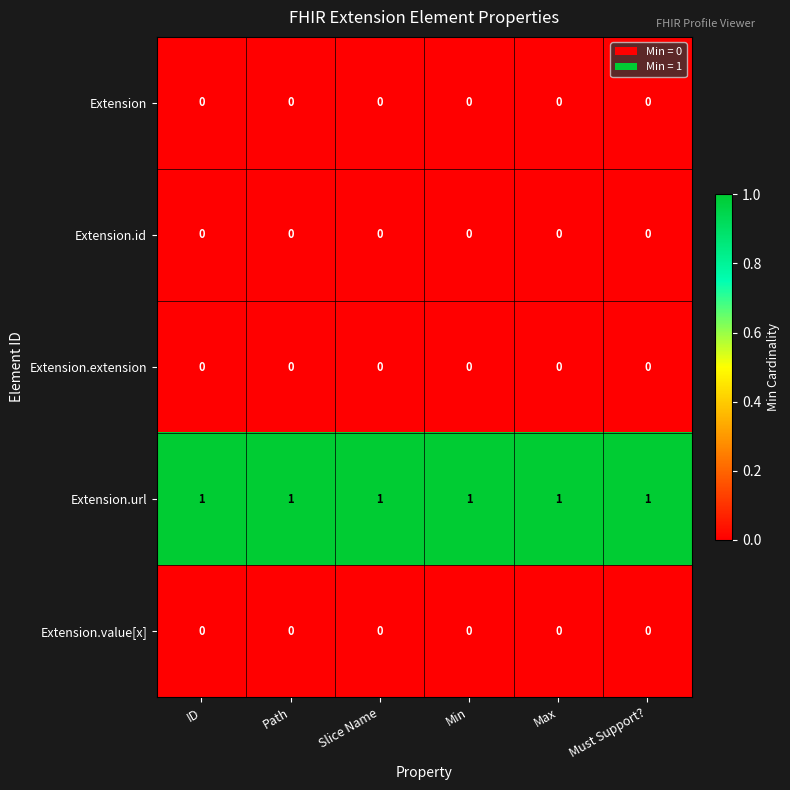

What is the spread (max minus min) of values at Max?

1